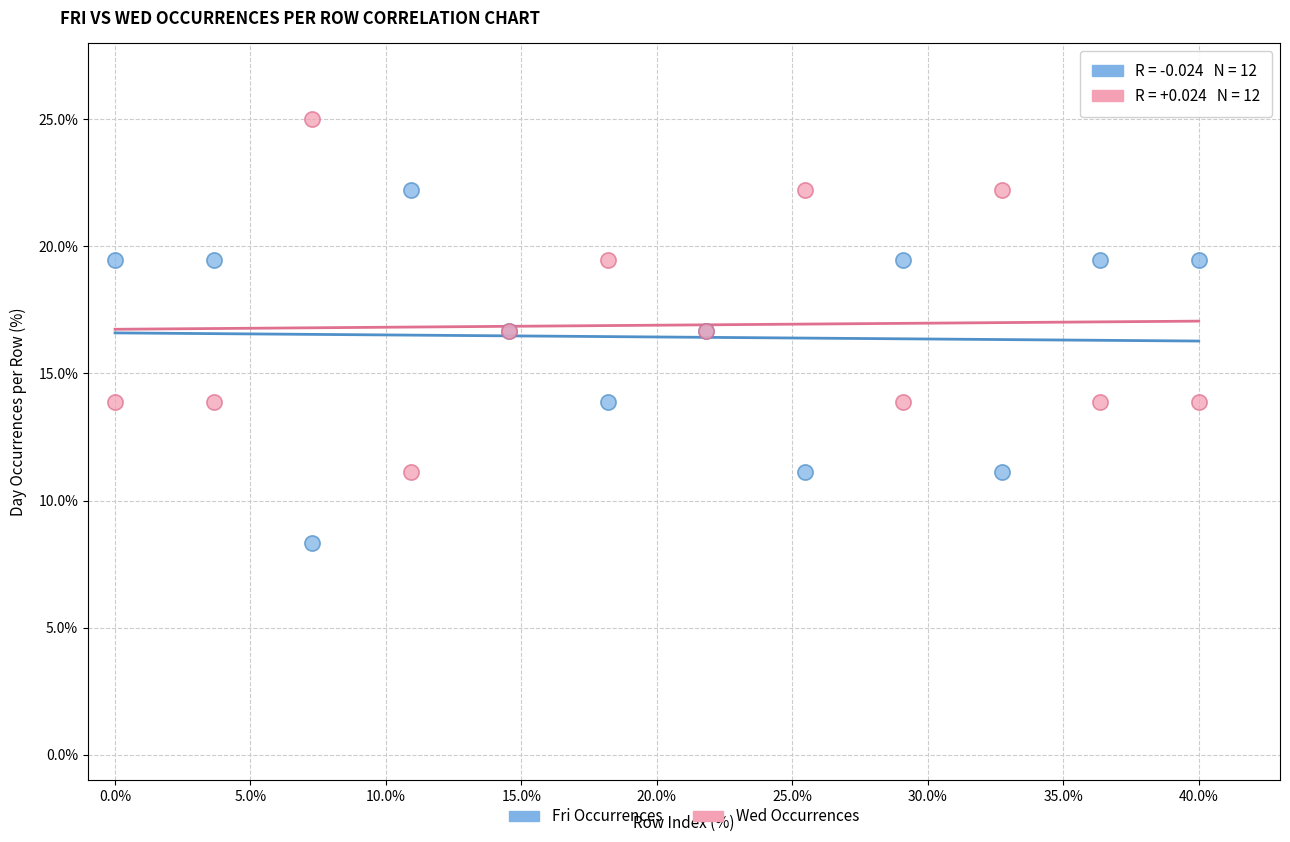

Which series contains the highest Y value?

Wed Occurrences